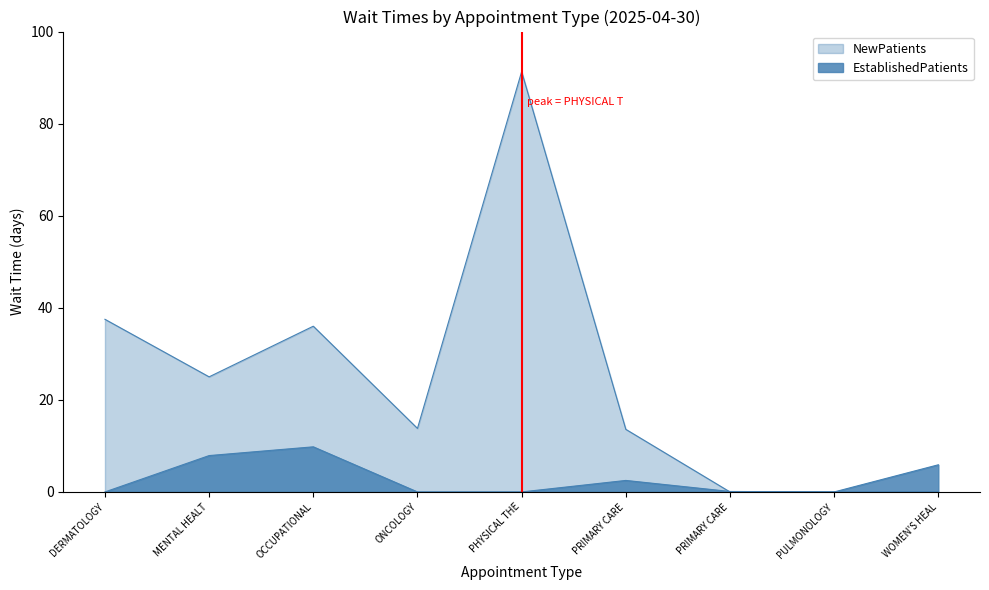

How many lines are shown in the chart?

2